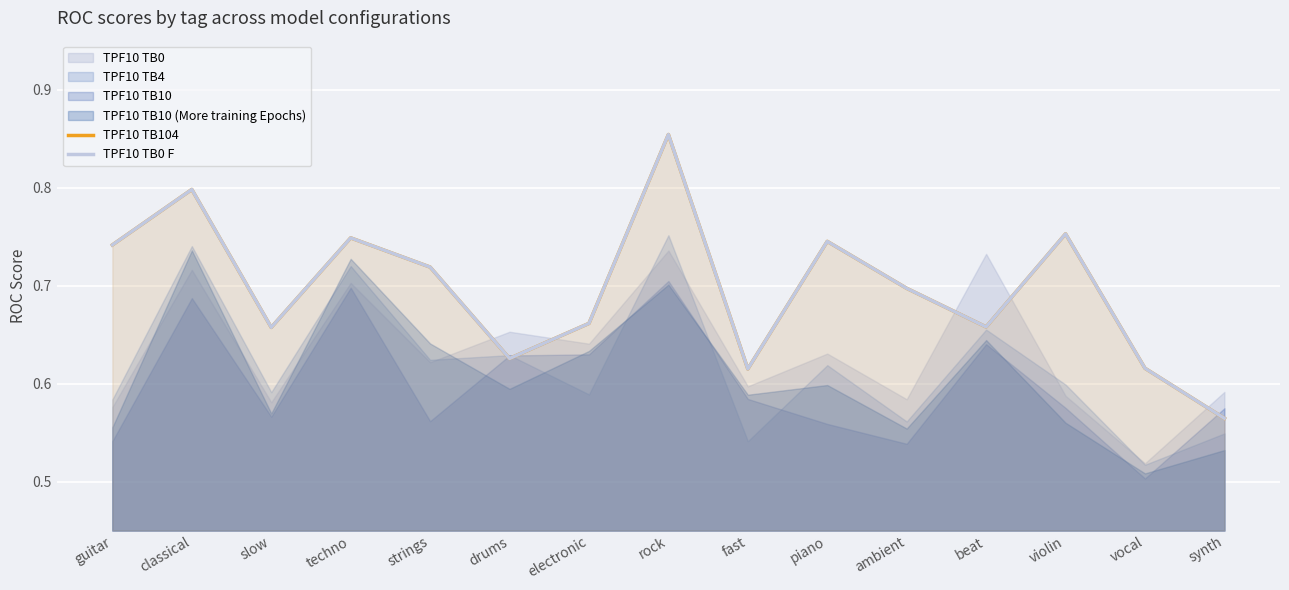

What is the sum of the TPF10 TB104 values at guitar and beat?

1.4